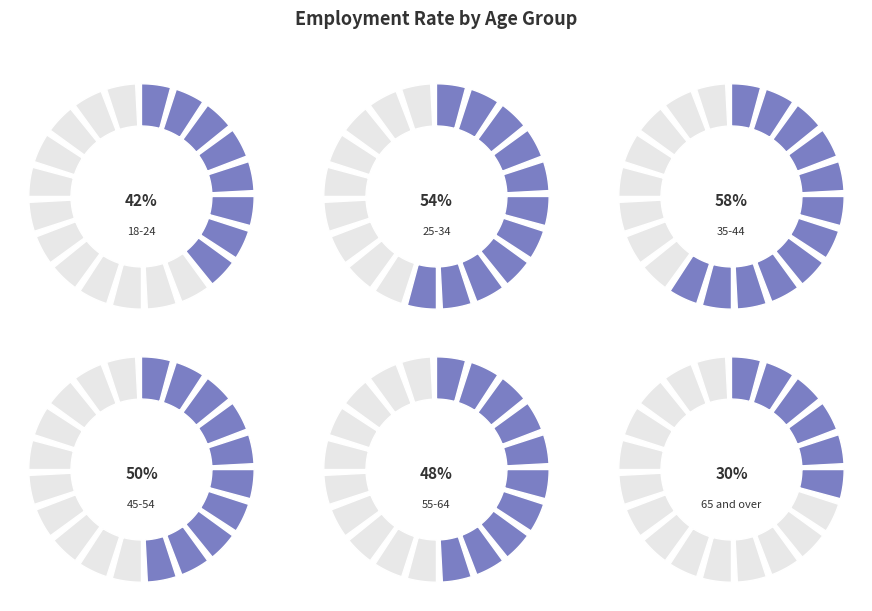

Is 65 and over the majority of the pie?

No